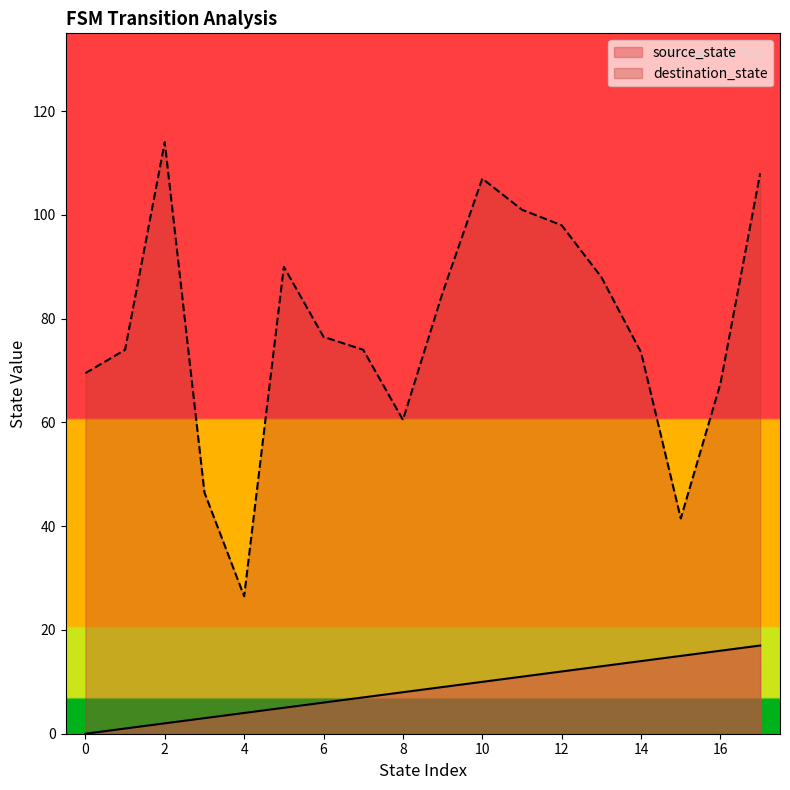

What is the total value across all series at 0?

69.5